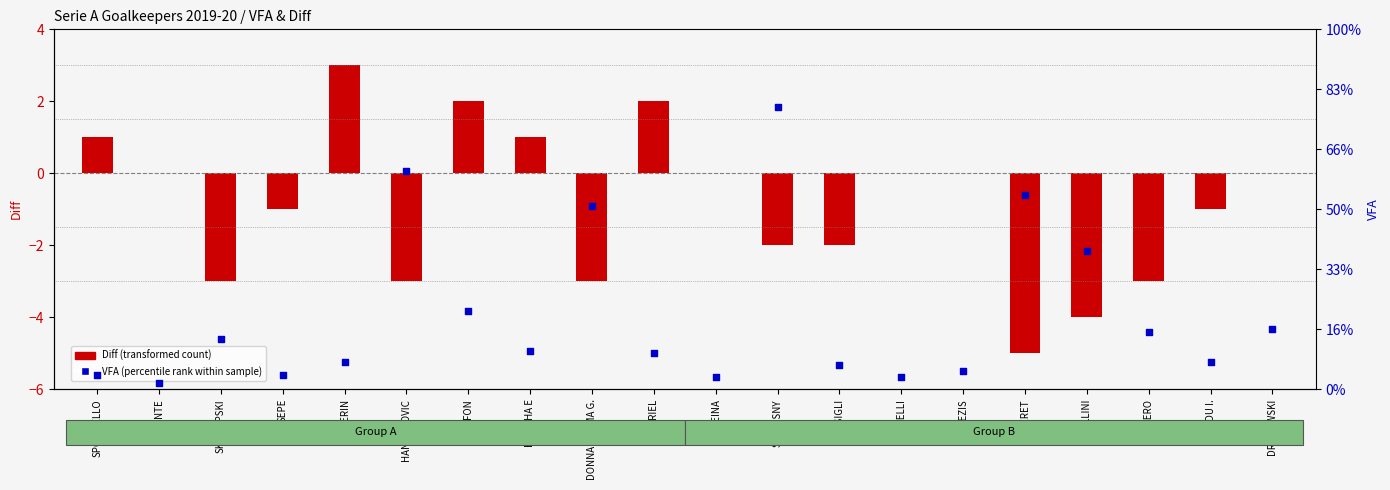

Which series contains the highest Y value?

Diff (transformed count)